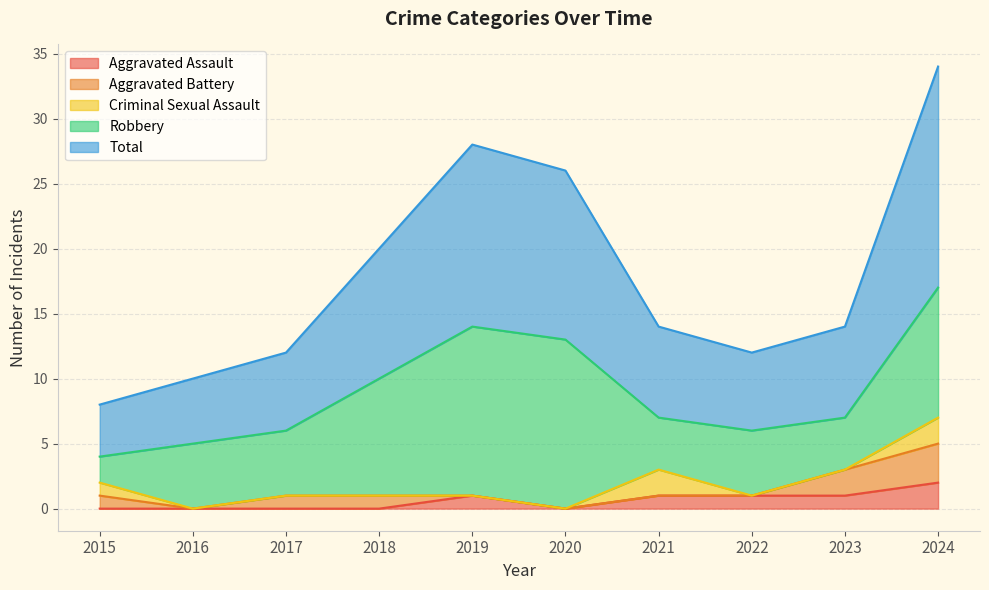

What is the maximum value for Aggravated Assault?

2